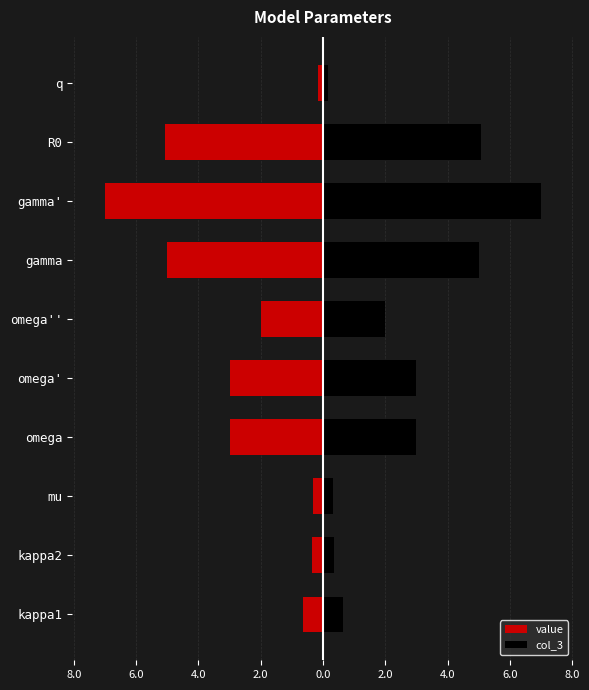

What is the difference between the second highest and second lowest values in the value series?

4.8